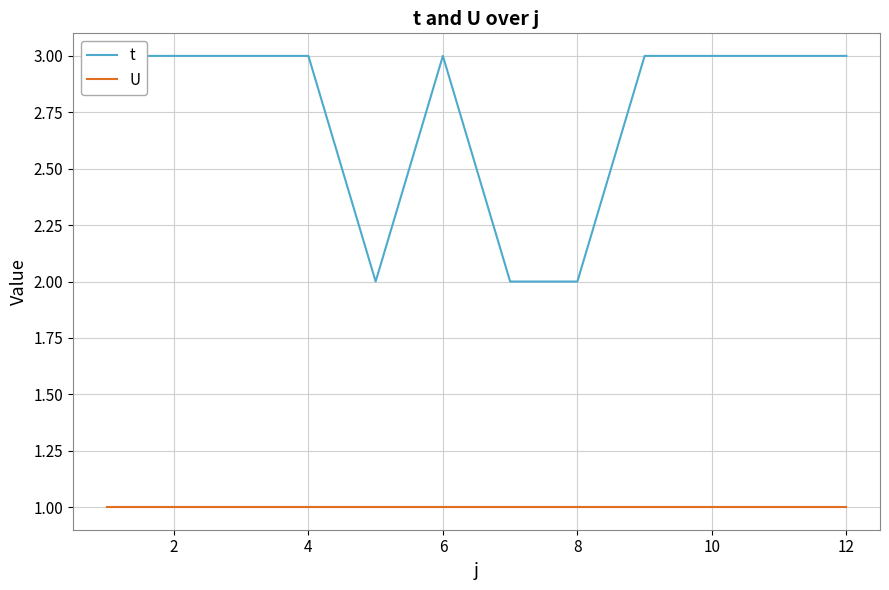

Which series has the largest range (max minus min)?

t